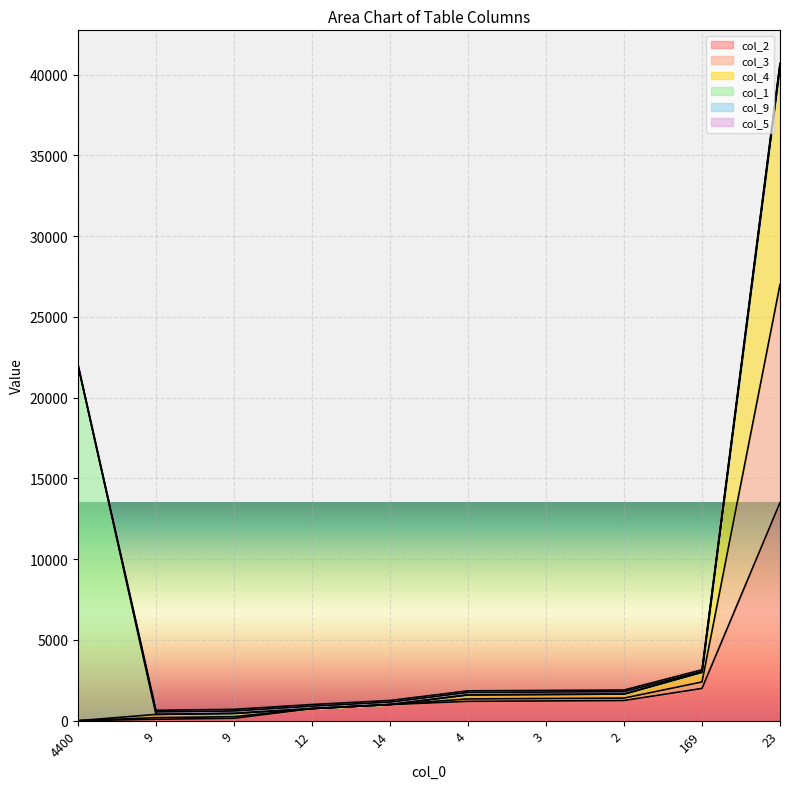

Where does the col_2 series first go above 1200?

3